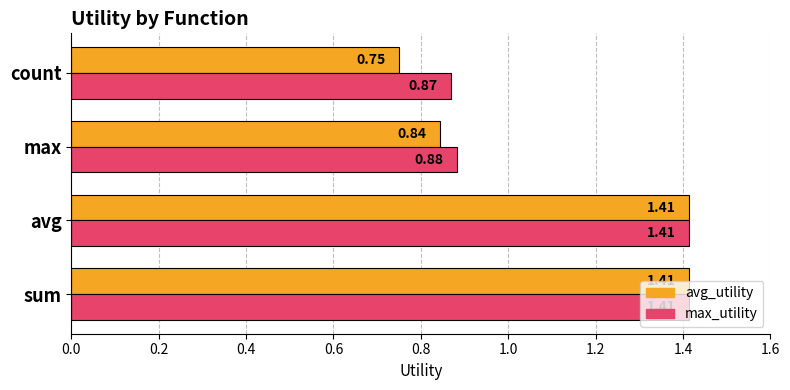

What is the sum of the avg_utility values at count and max?

1.6